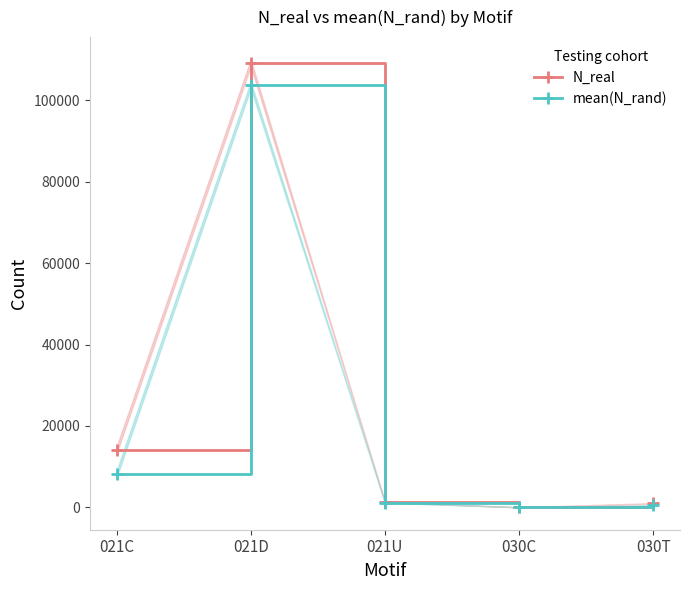

What is the average value of the mean(N_rand) series?

22713.9